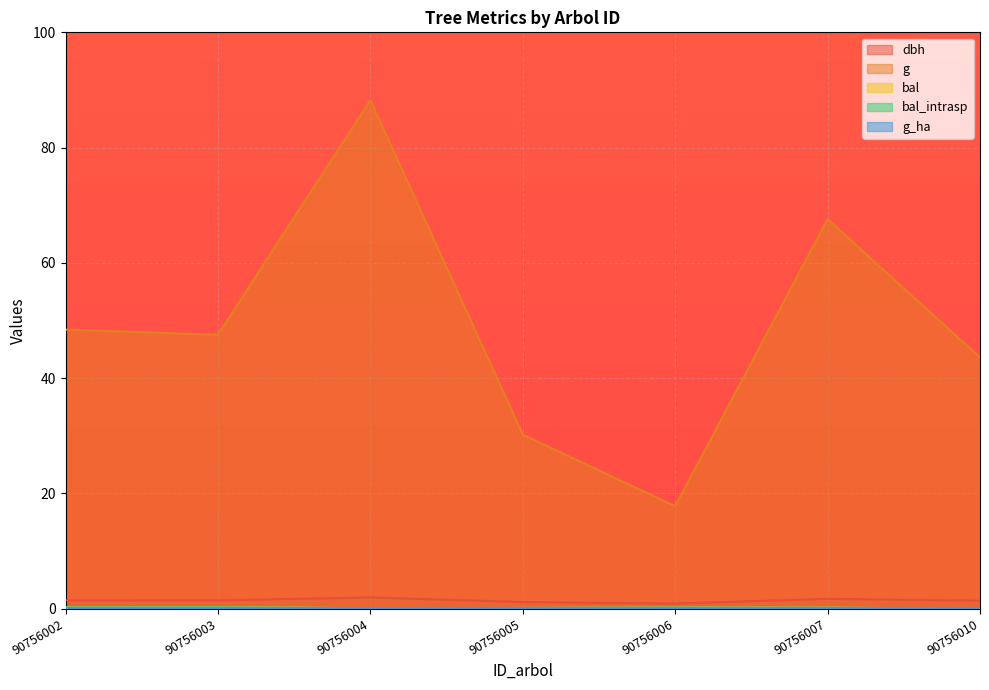

Where is dbh nearest to the value 1?

90756006